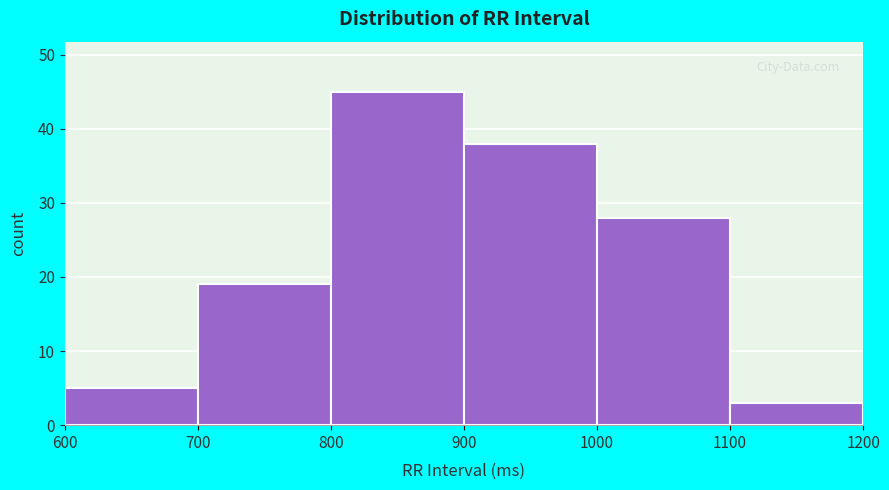

Which range on the x-axis has the tallest bar?

800 to 900